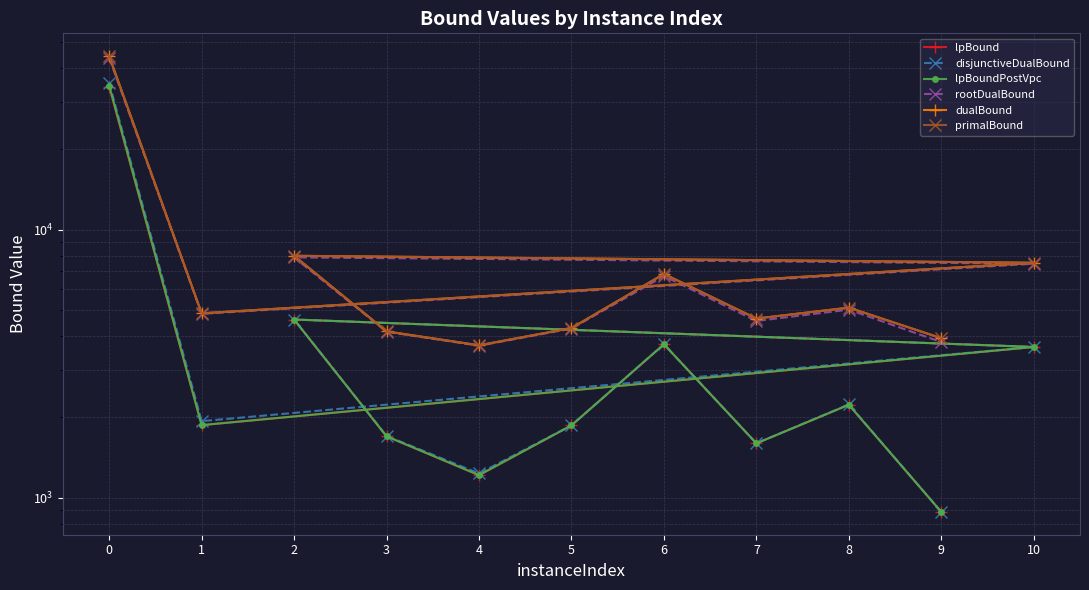

What is the approximate value of primalBound at 1?

4878.1